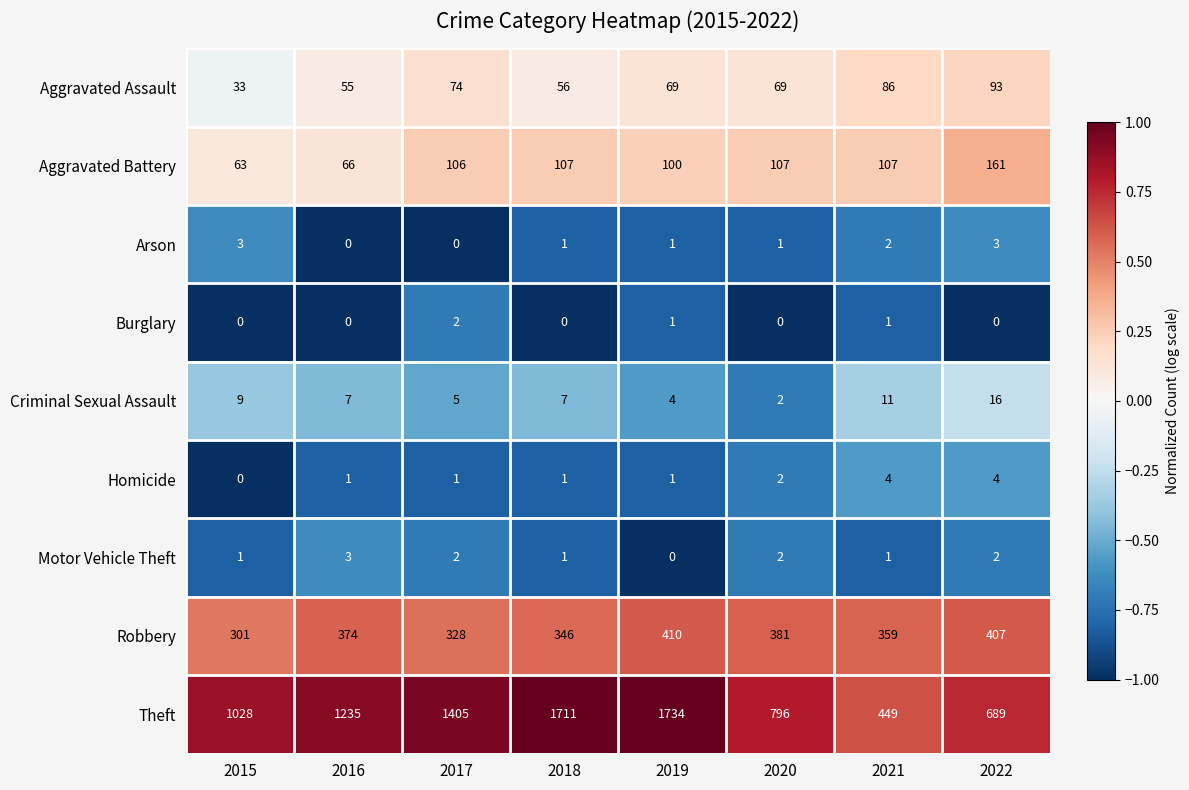

Which category has the highest value across all series?

2019